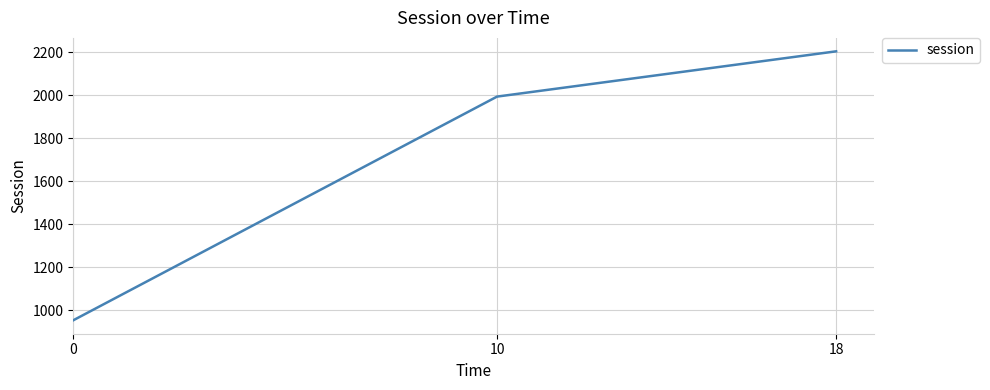

Is it true that the value at 0 is 954.1?

True